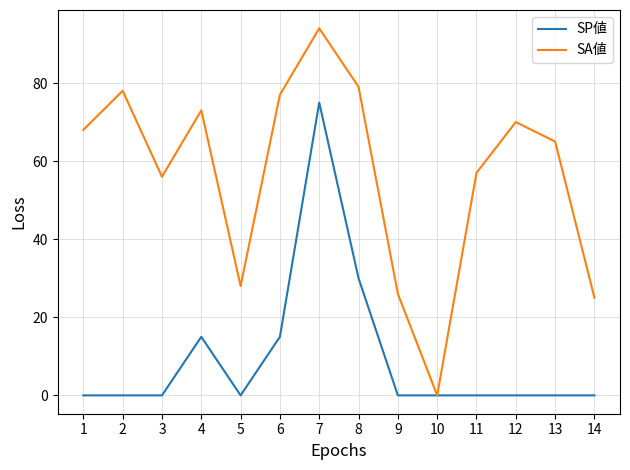

Count the number of data series in this chart.

2